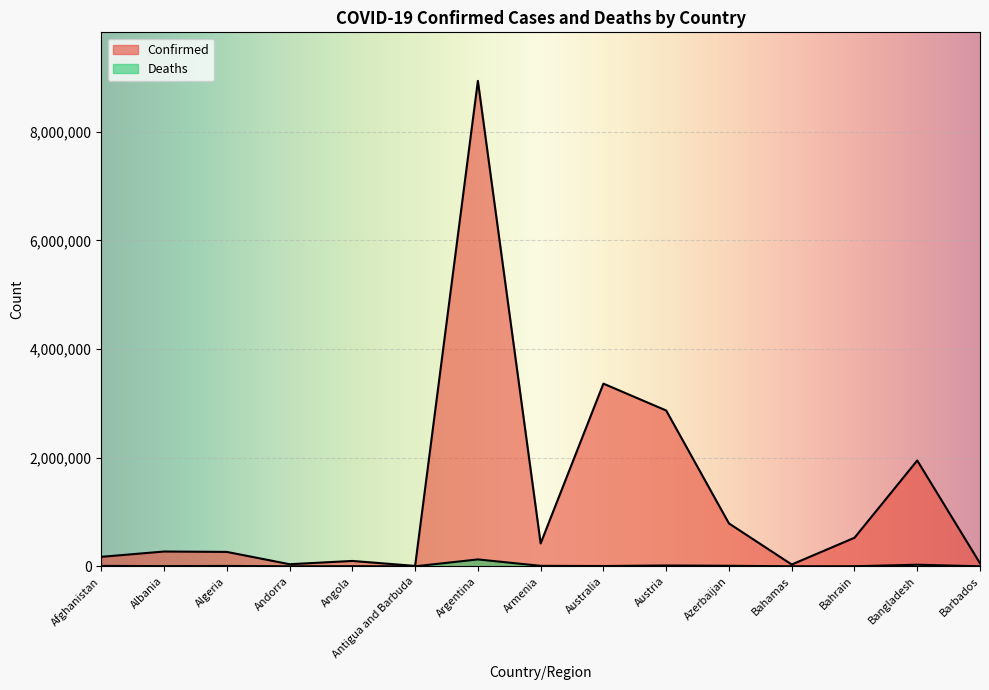

What is the difference between the Deaths values at Algeria and Armenia?

1683